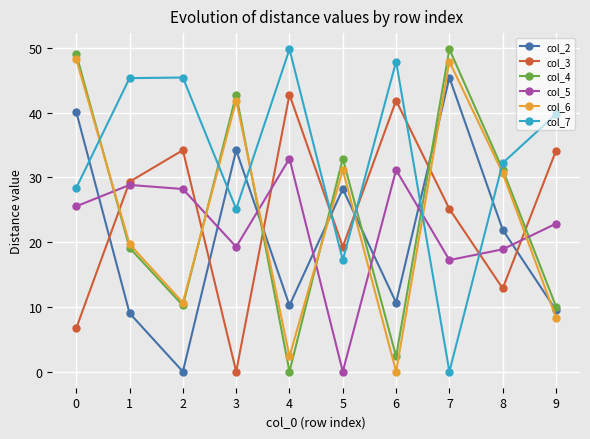

At which category does col_5 reach its first local valley?

3